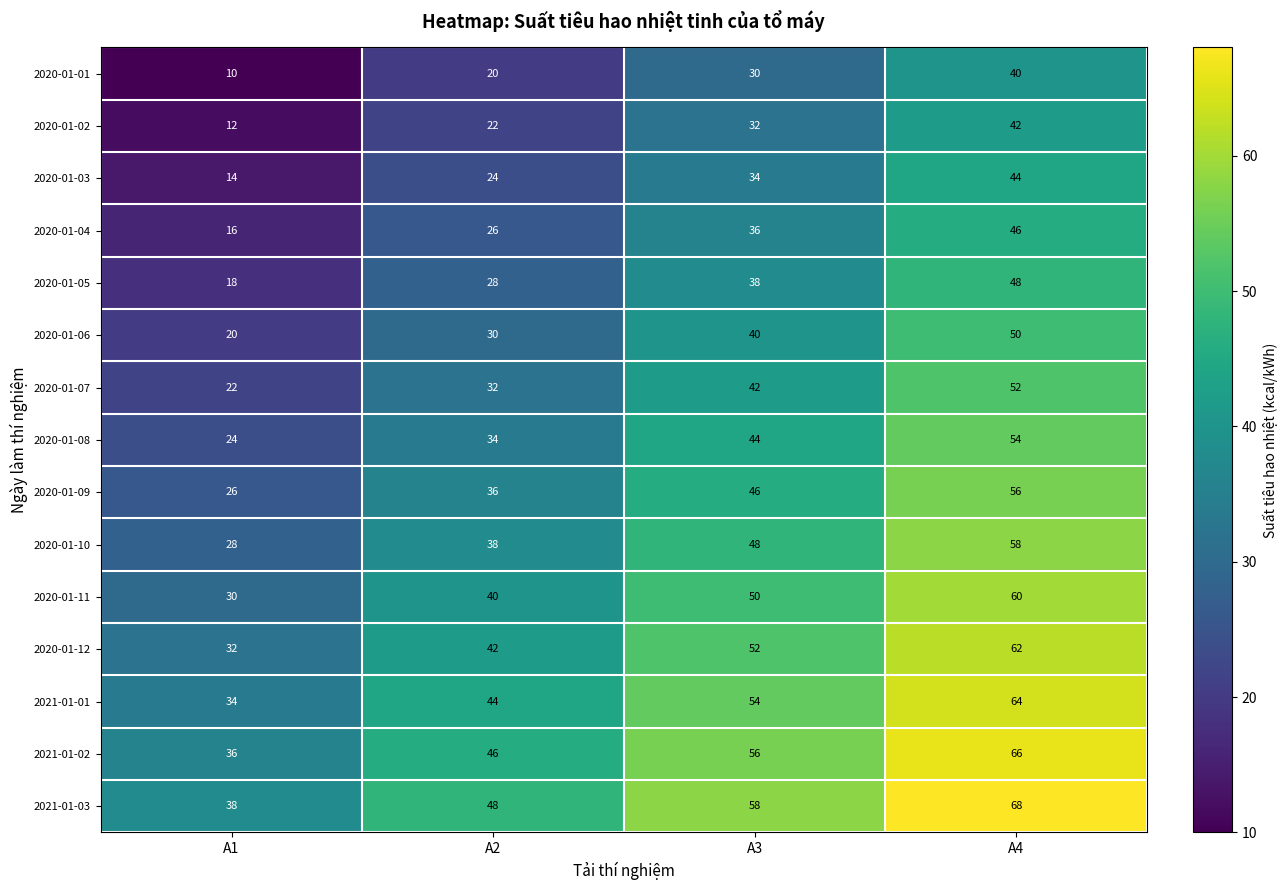

Which series has the largest total across all categories?

2021-01-03